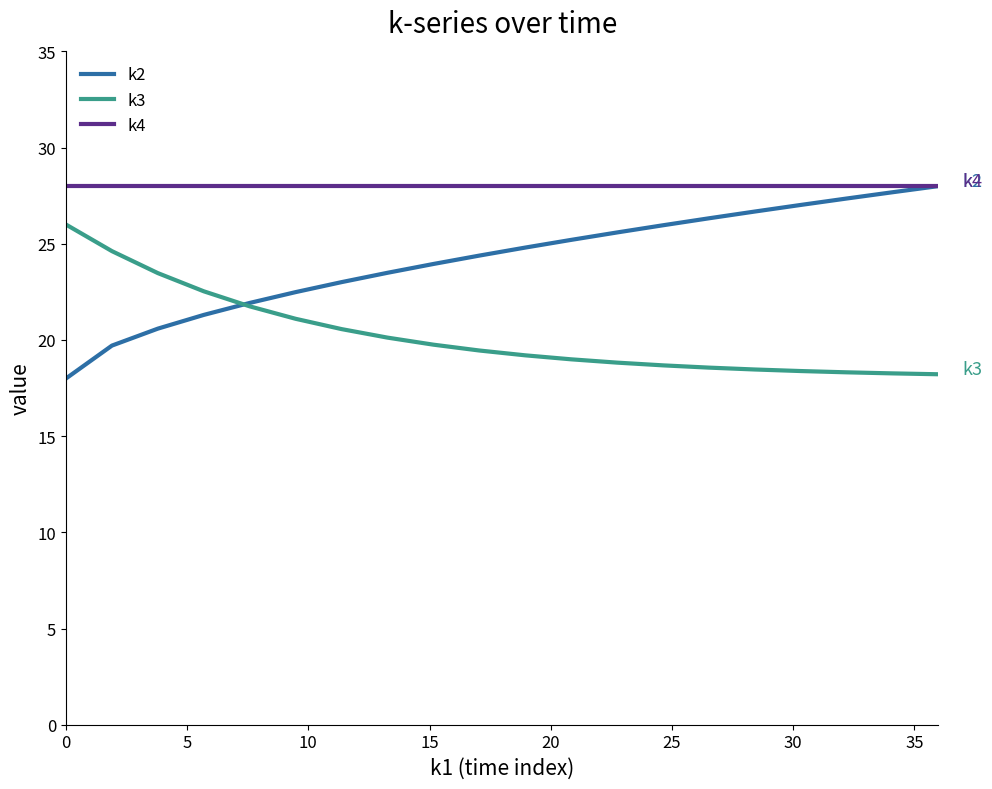

Which series has the largest total across all categories?

k4